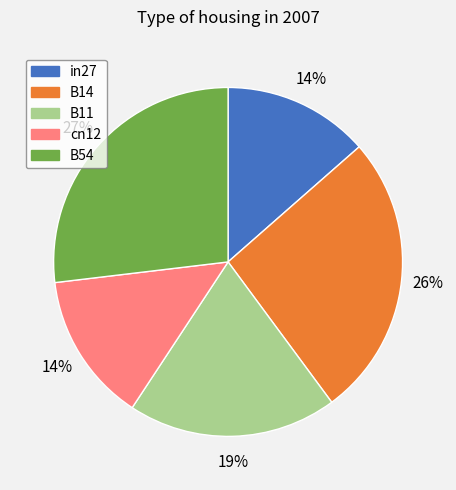

To the nearest percent, what is the difference between the B11 and B14 slice percentages?

7%